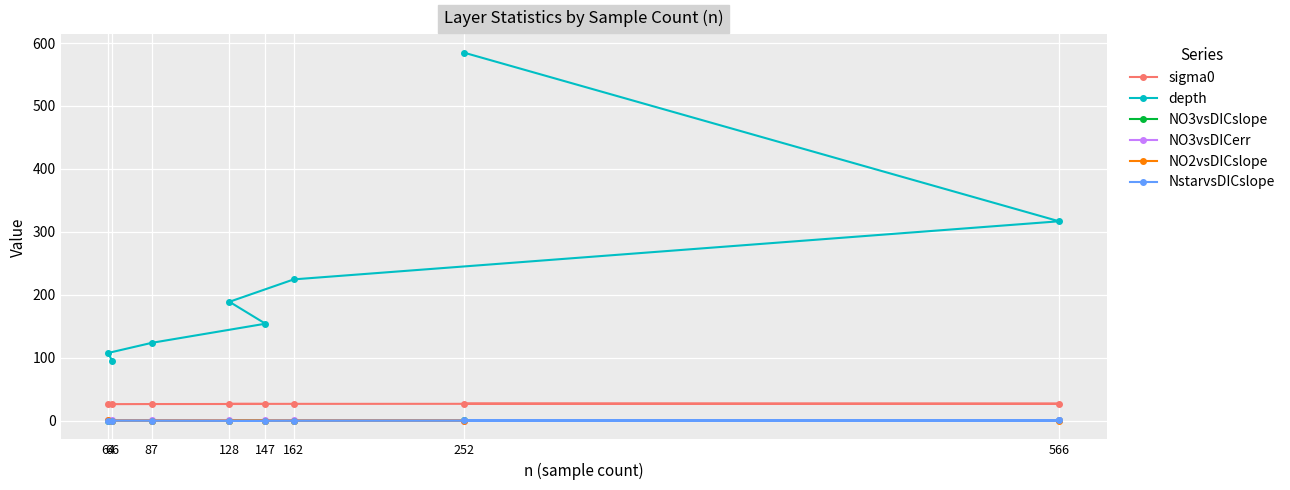

True or false: NstarvsDICslope has a value of -0.2 at 162.

False